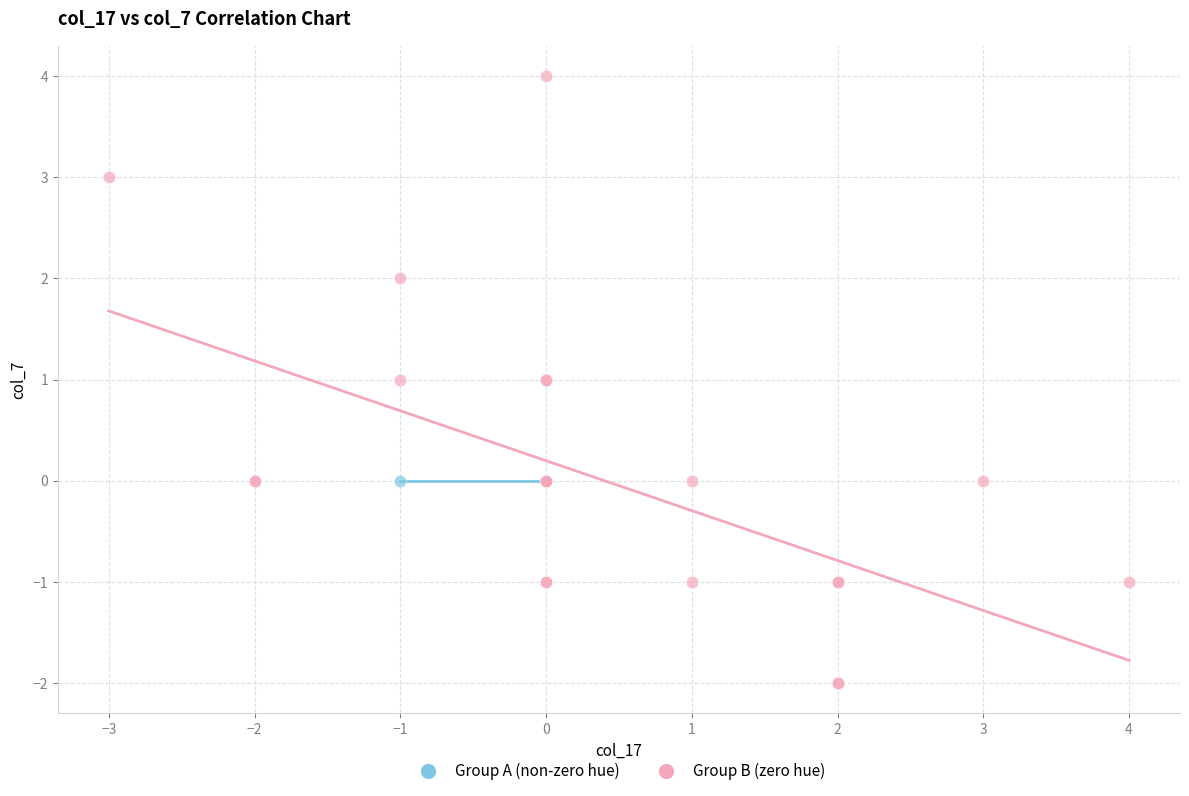

What are all the series names shown in the legend?

Group A (non-zero hue), Group B (zero hue)